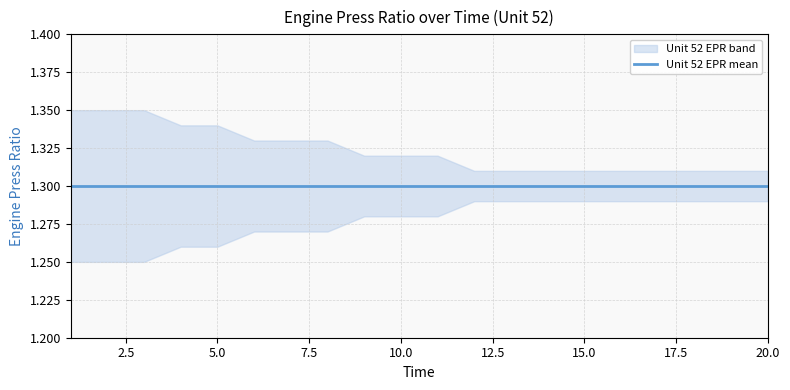

List the labels in order of Unit_52_EPR_upper value, largest first.

1, 2, 3, 4, 5, 6, 7, 8, 9, 10, 11, 12, 13, 14, 15, 16, 17, 18, 19, 20